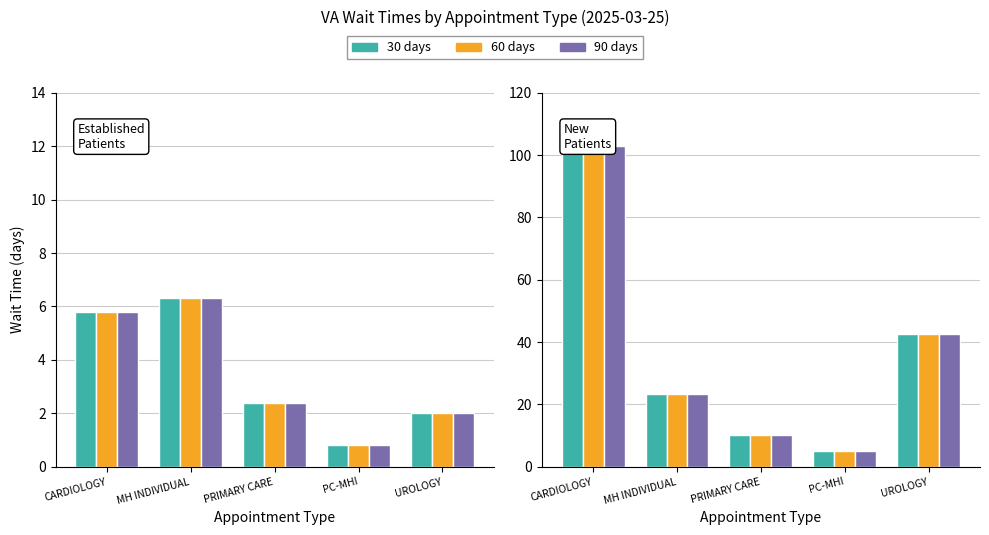

What is the difference between the second highest and minimum values in the 90 days series?

37.5